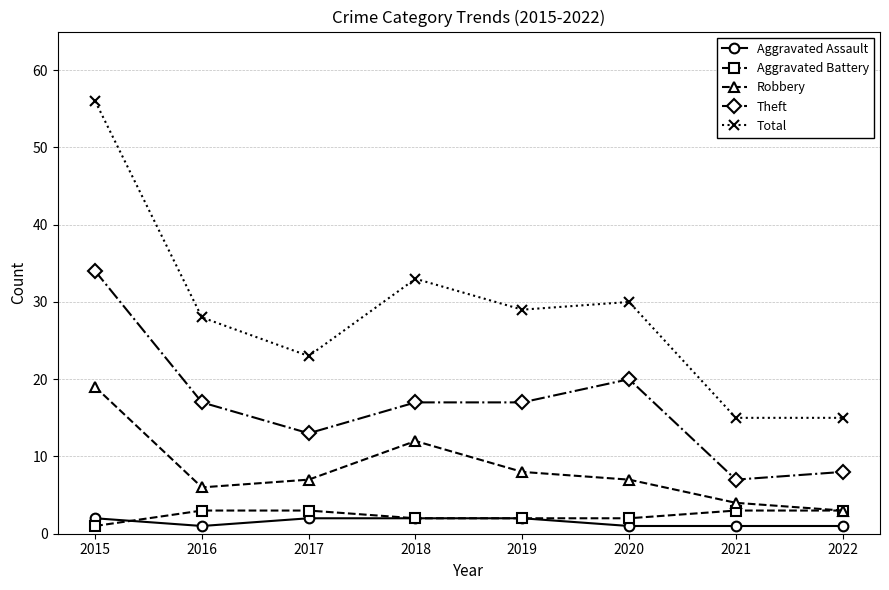

List the series in order of their peak value, lowest first.

Aggravated Assault, Aggravated Battery, Robbery, Theft, Total